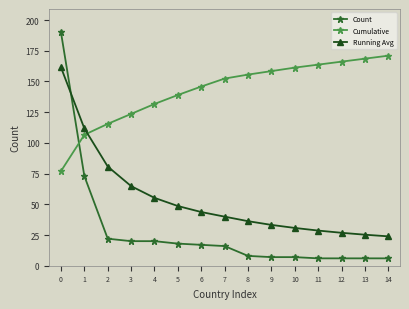

True or false: Running Avg and Cumulative cross at least once.

True